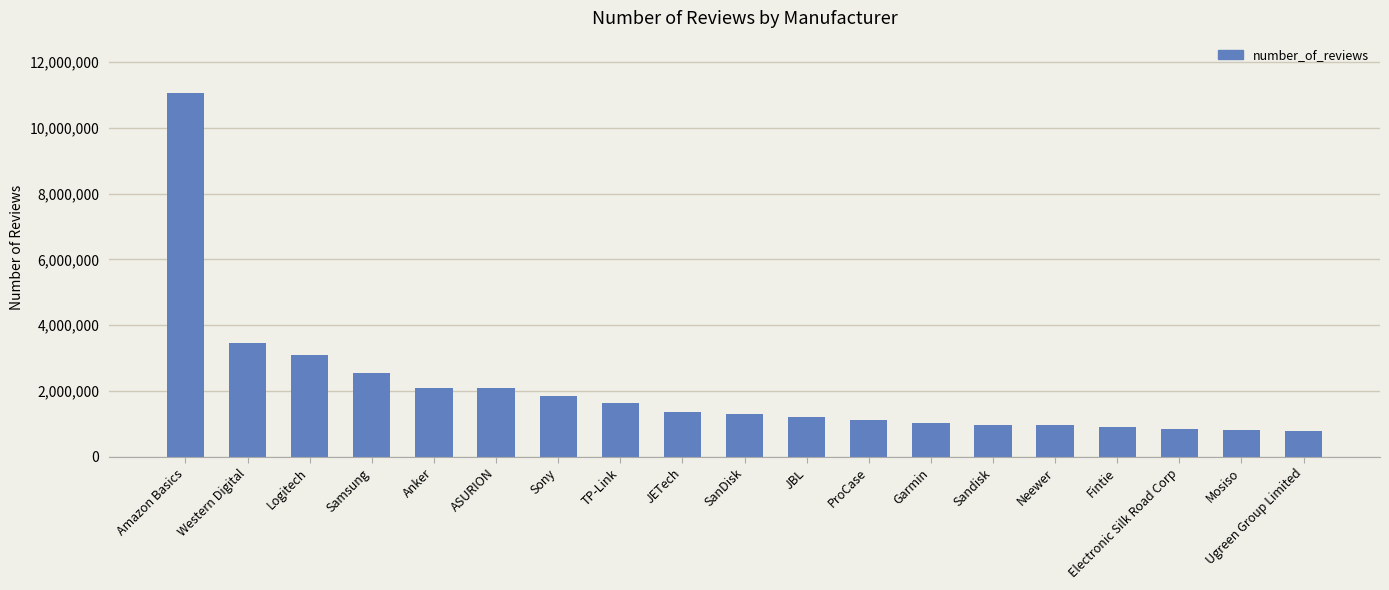

What is the difference between the maximum and second lowest values?

10255215